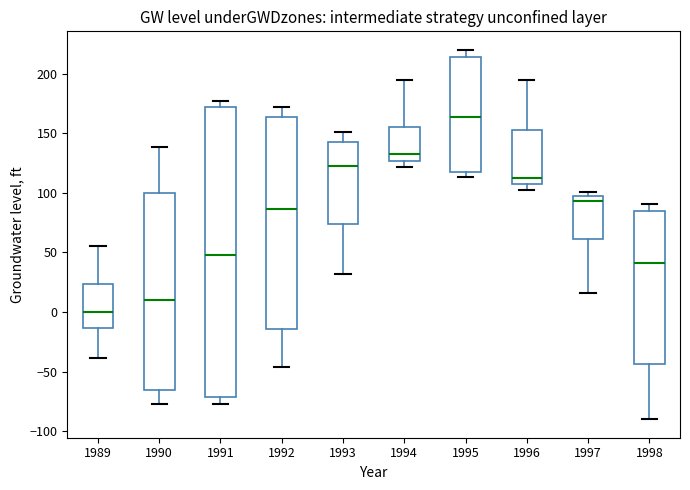

Which box's median line is the highest?

1995